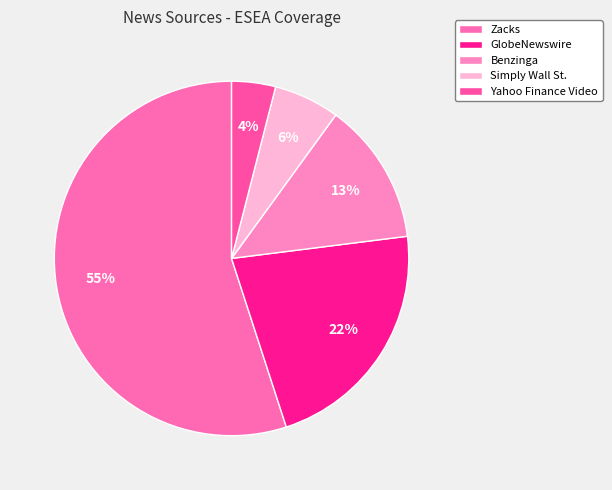

The Benzinga slice represents 13% of the pie. True or false?

True